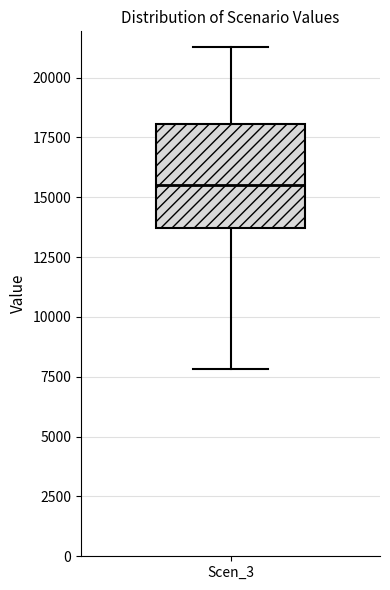

Where does the median line of the box for Scen_3 sit on the y-axis? The values are not printed on the chart, so give them approximately, as read against the axis.

15500